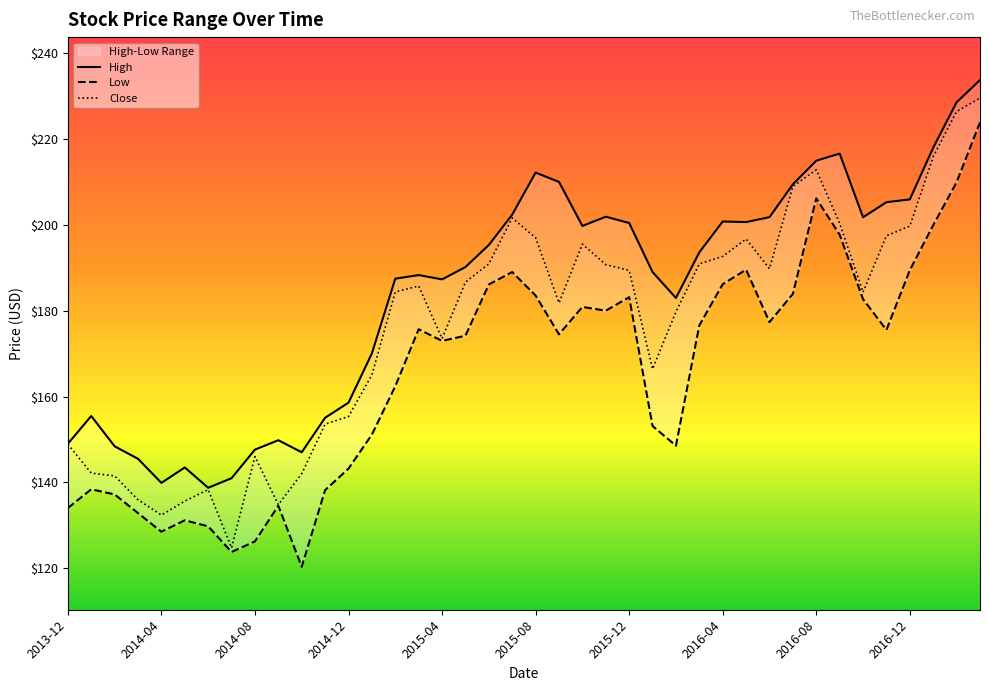

How many data points in Low are less than 175?

20